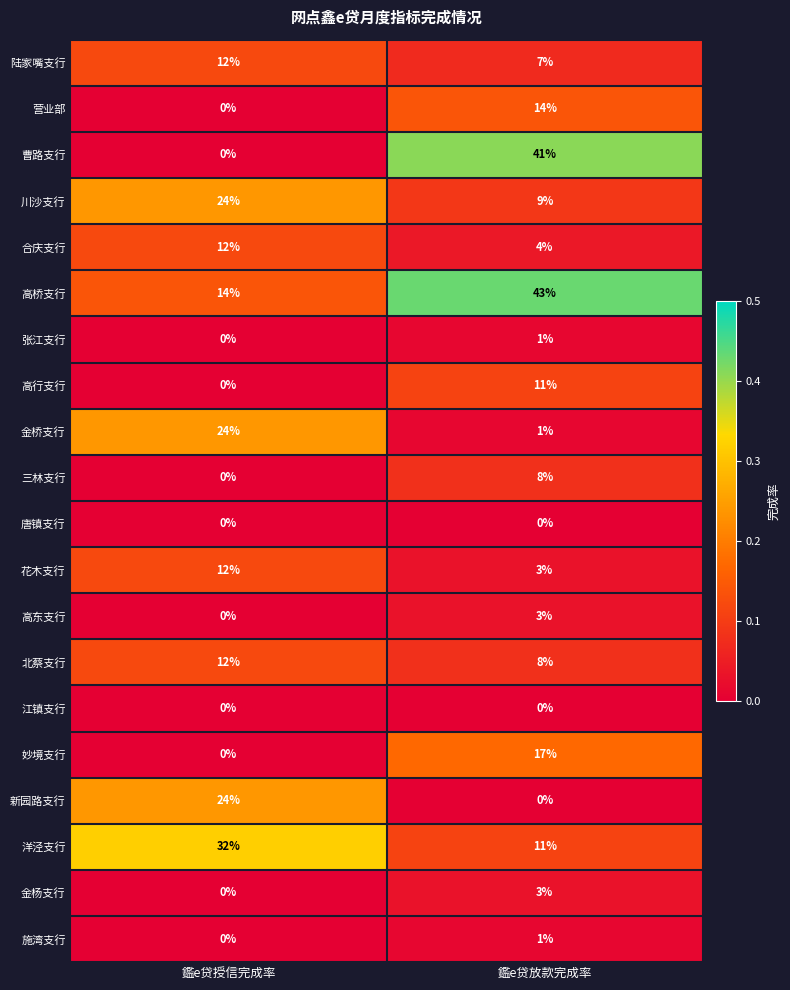

Which series changed the most between 鑑e贷授信完成率 and 鑑e贷放款完成率?

曹路支行